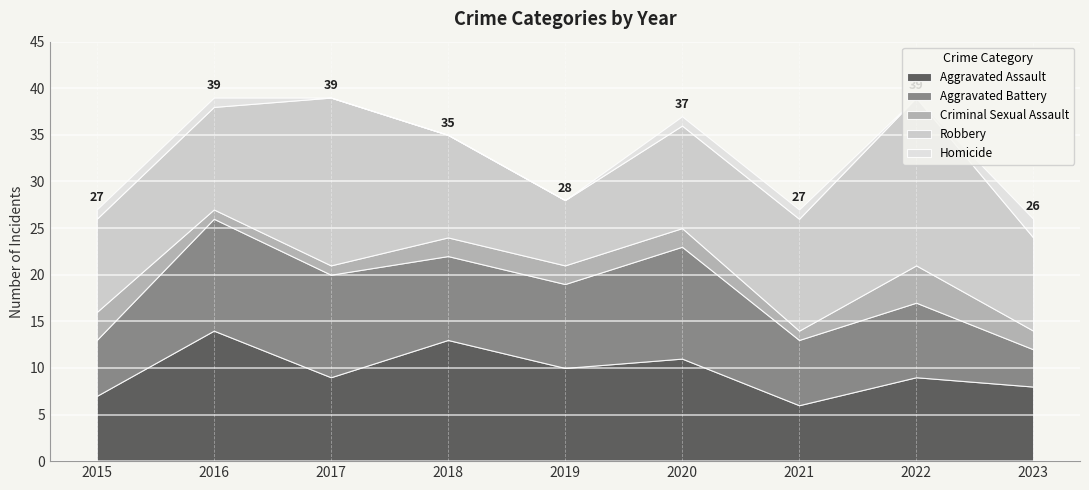

What is the difference between the maximum and minimum values in the Aggravated Battery series?

8